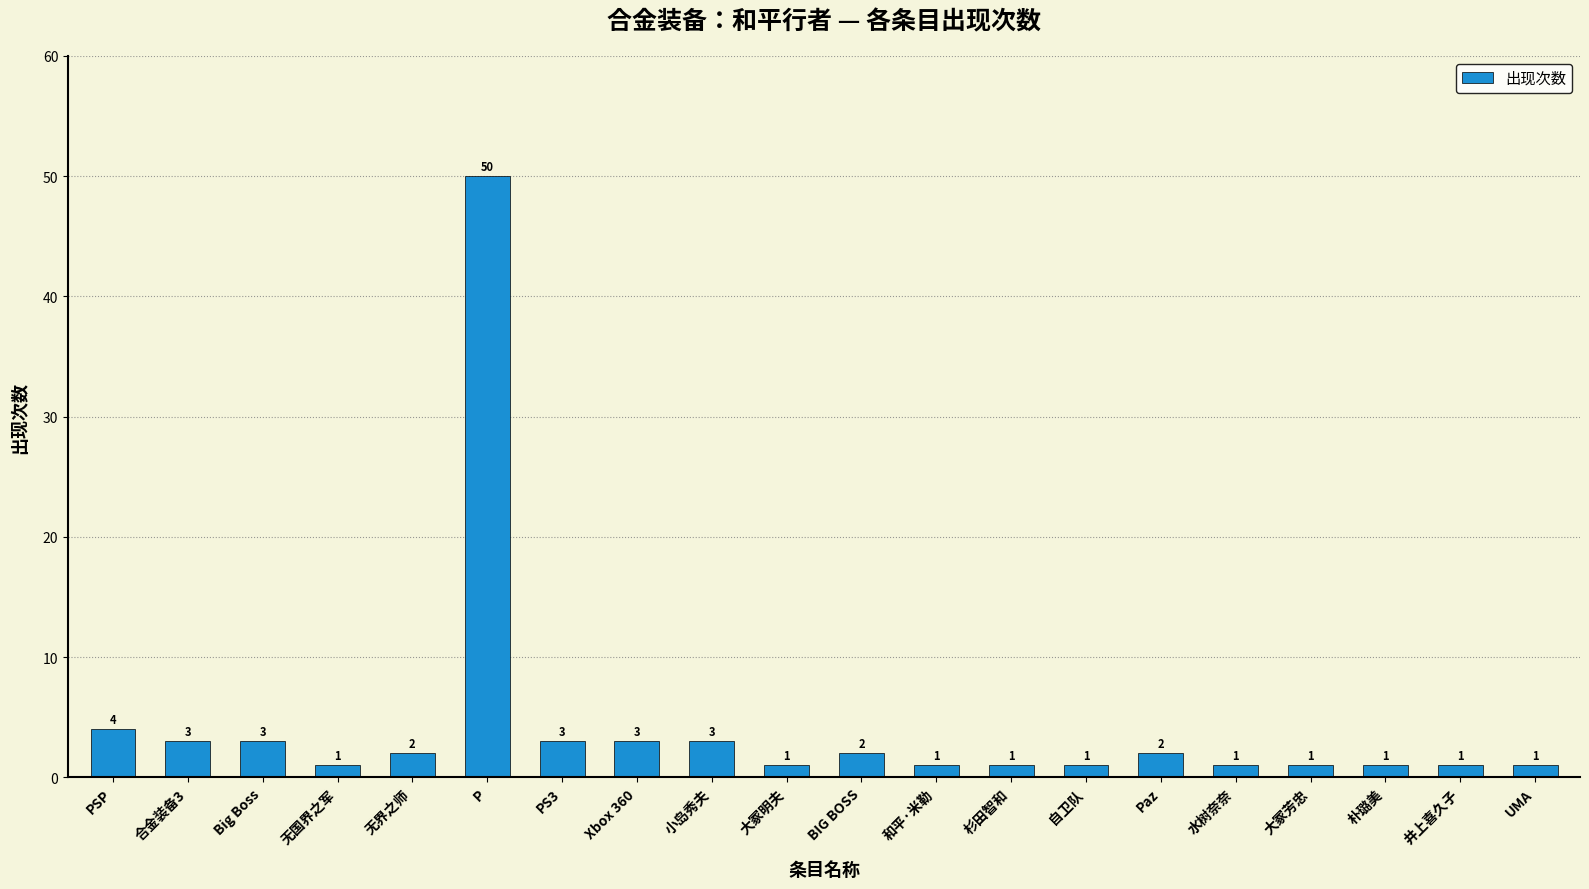

Where does the data first go above 2?

PSP